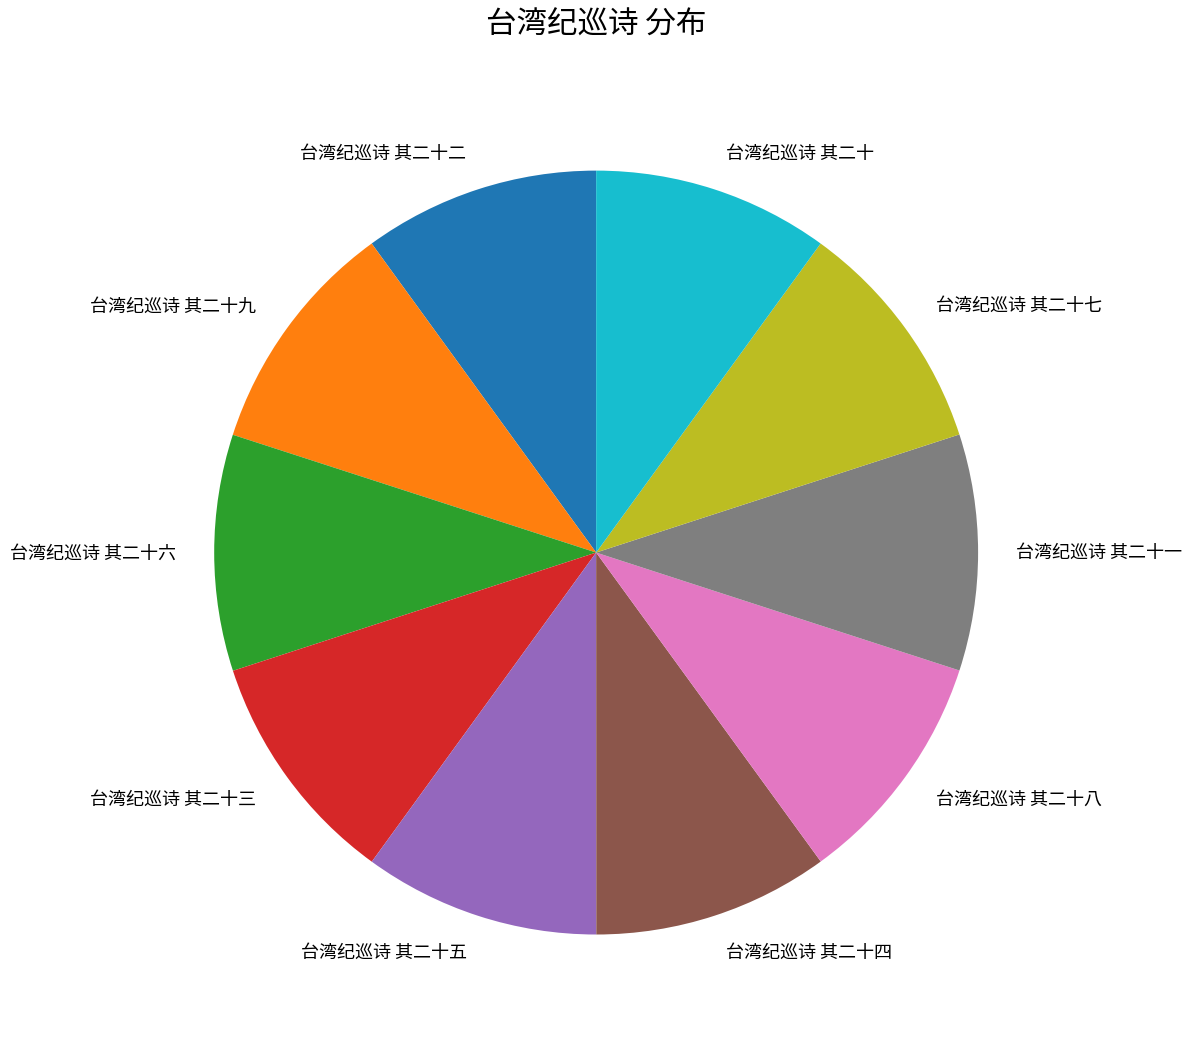

How many segments does this pie chart have?

10